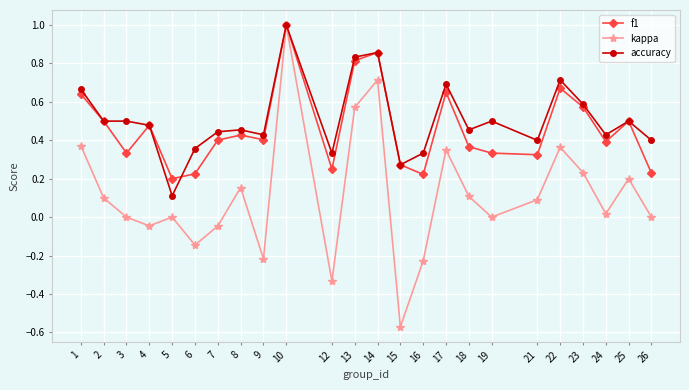

How many lines are shown in the chart?

3